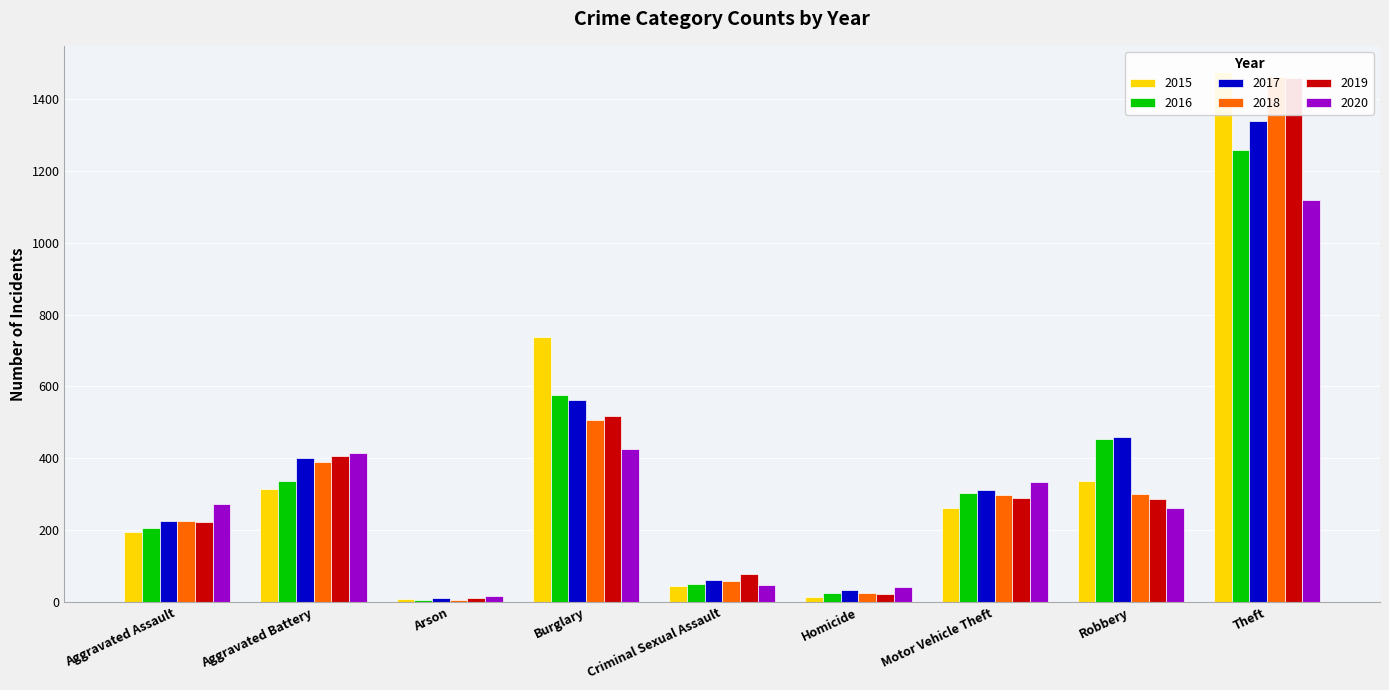

What is the difference between the highest and lowest values at Motor Vehicle Theft?

70